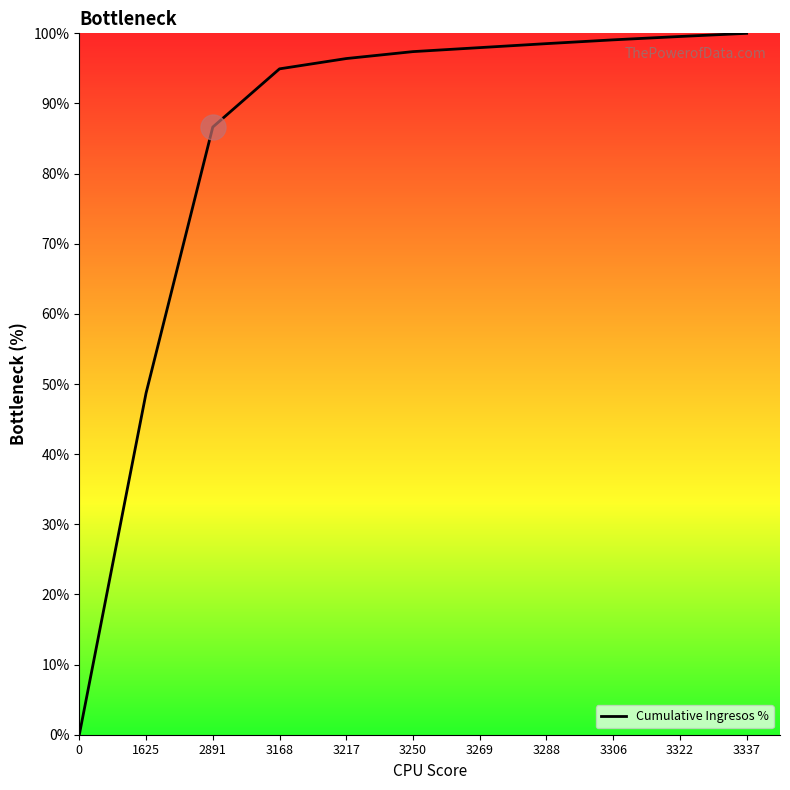

How many lines are shown in the chart?

1